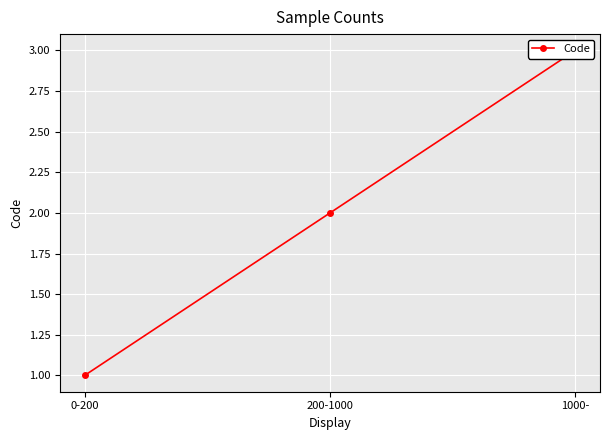

Rank the categories by value from lowest to highest.

0-200, 200-1000, 1000-